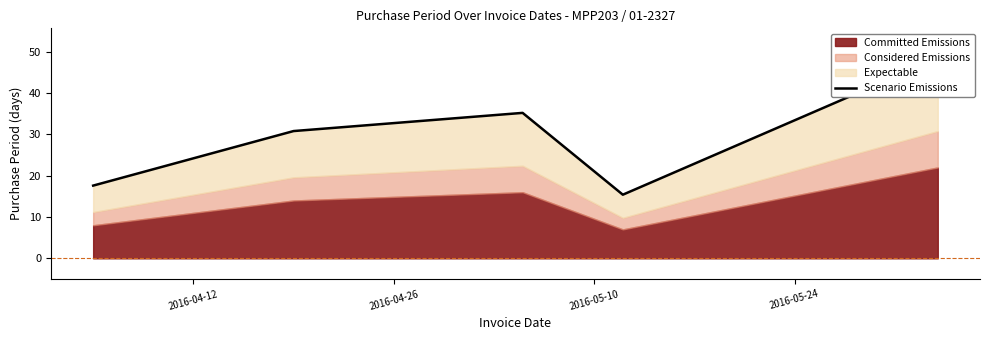

Reading left to right, list all the values displayed in this chart.

17.6	30.8	35.2	15.4	48.4